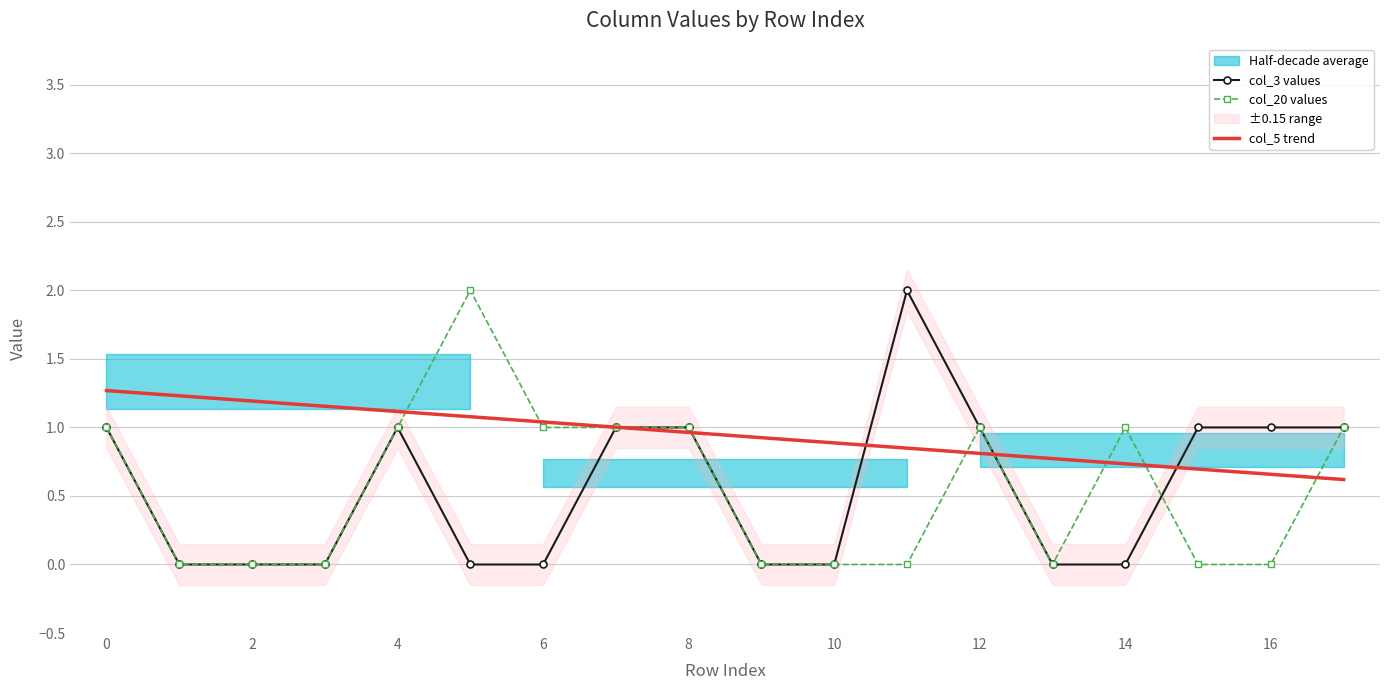

The value of col_3 values at 10 is -1.4. True or false?

False